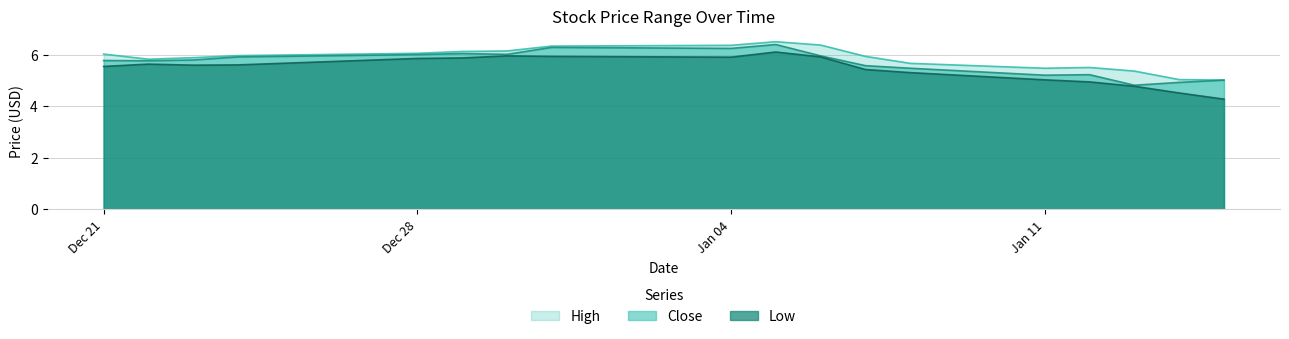

How many interior local valleys does the Low series have?

2